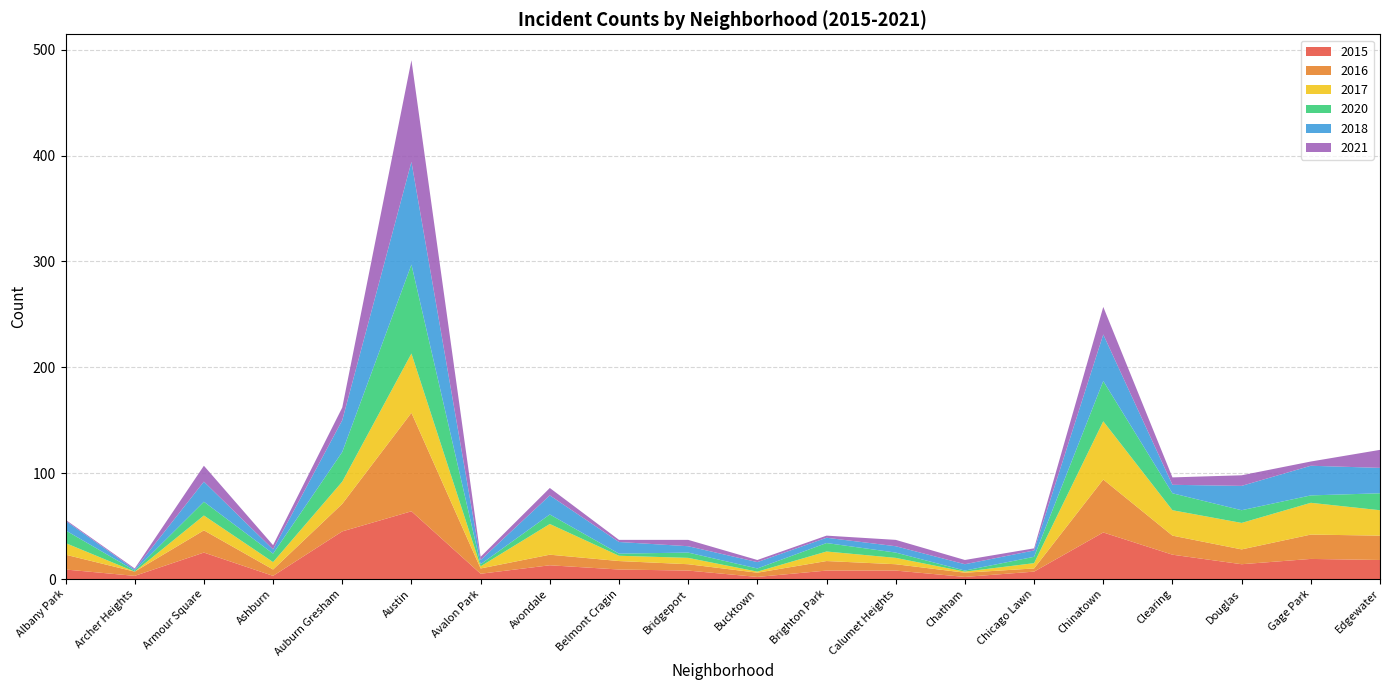

Reading left to right, transcribe all the data shown in this chart.

2015: 9	3	25	3	45	64	5	13	9	8	2	8	8	2	7	44	23	14	19	18
2016: 14	4	21	6	26	93	5	10	8	6	4	9	6	4	3	50	18	14	23	23
2017: 11	0	14	7	21	56	2	29	5	6	1	9	6	1	5	55	24	25	30	24
2020: 12	1	13	8	28	84	2	9	2	5	3	8	5	1	6	38	16	12	7	16
2018: 9	1	19	4	30	97	4	18	11	6	6	5	6	6	6	44	8	23	28	24
2021: 1	1	15	4	12	96	3	7	2	6	2	2	6	4	2	26	7	10	4	17